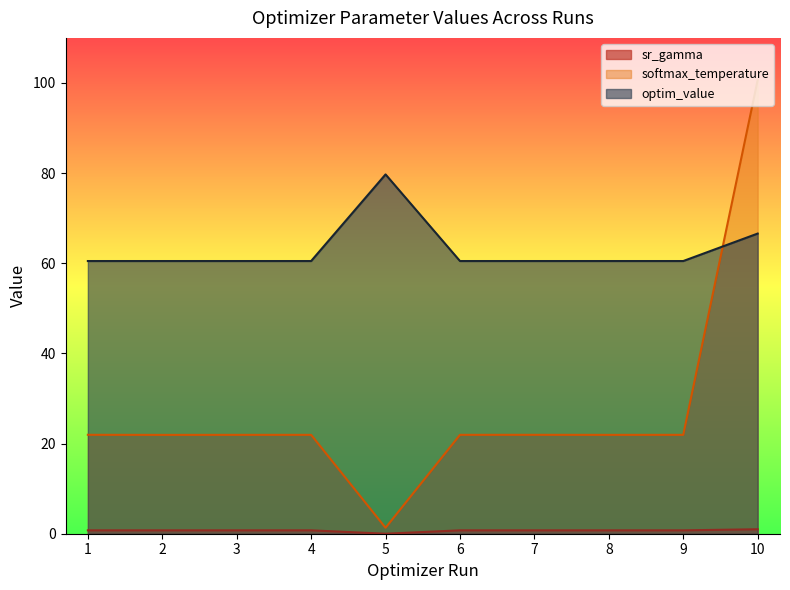

What is the value of the optim_value point at the 4th from the left?

60.5